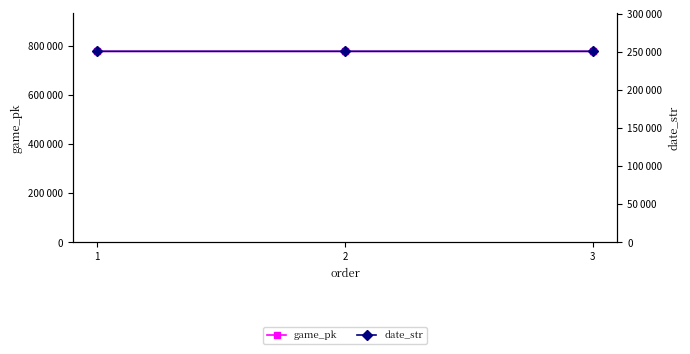

Which has a higher value, 2 or 3?

3